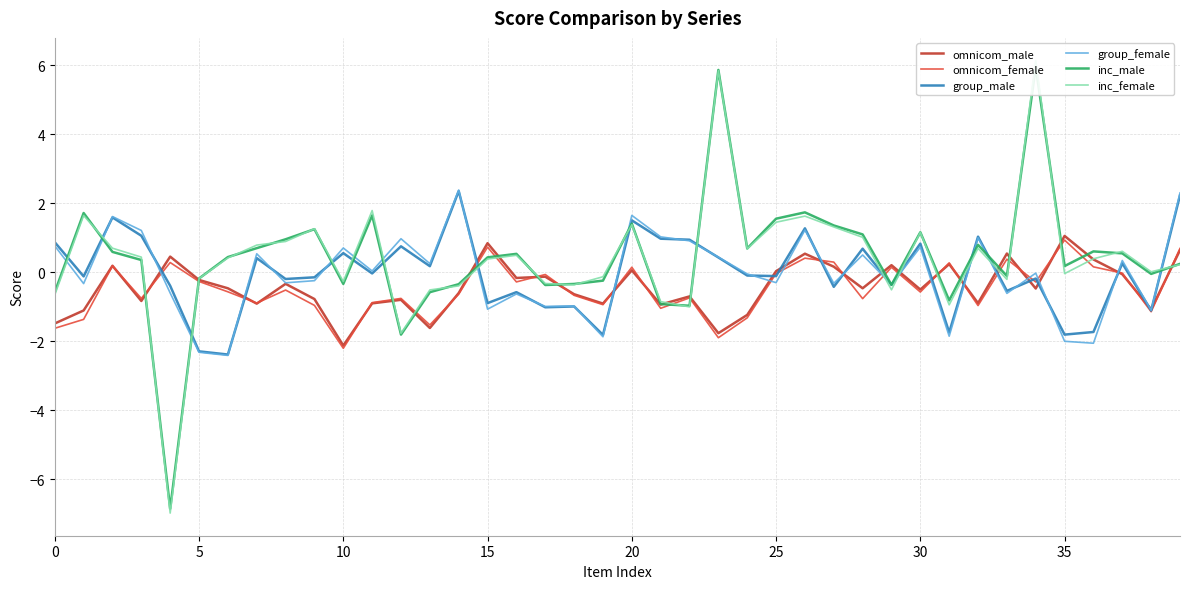

What is the difference between the highest and lowest values at 30?

1.7